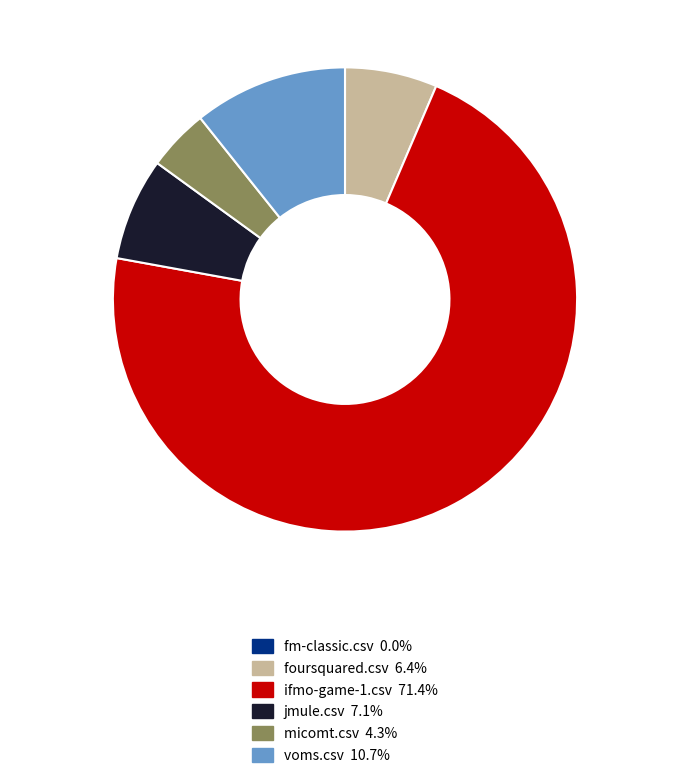

Which slice is the largest?

ifmo-game-1.csv